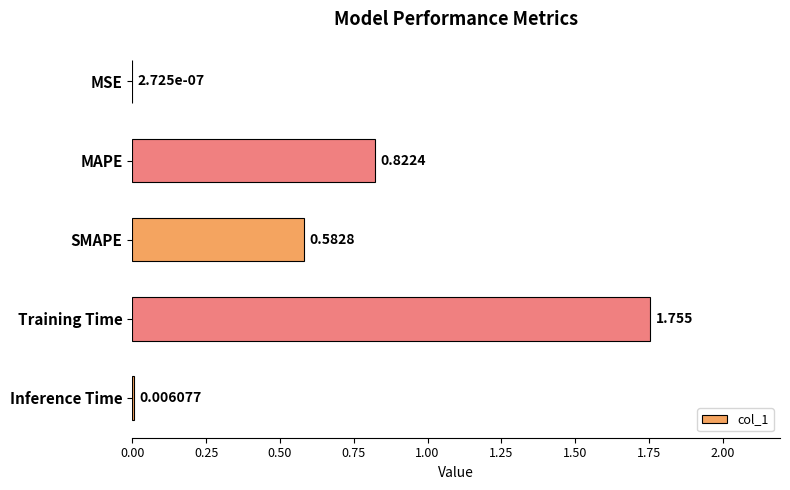

Which category has the highest value across all series?

Training Time